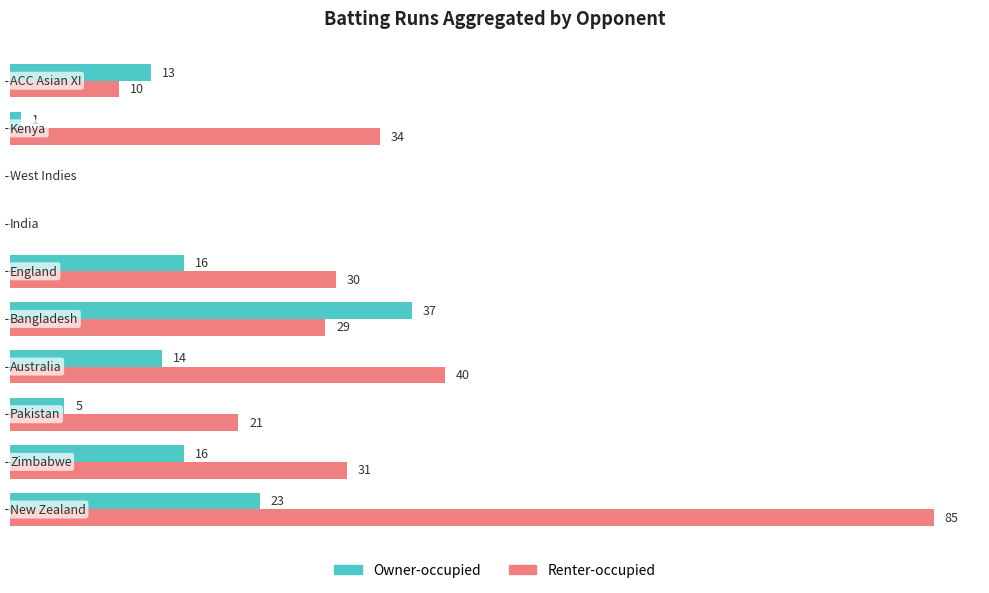

Which series has the largest total across all categories?

Renter-occupied